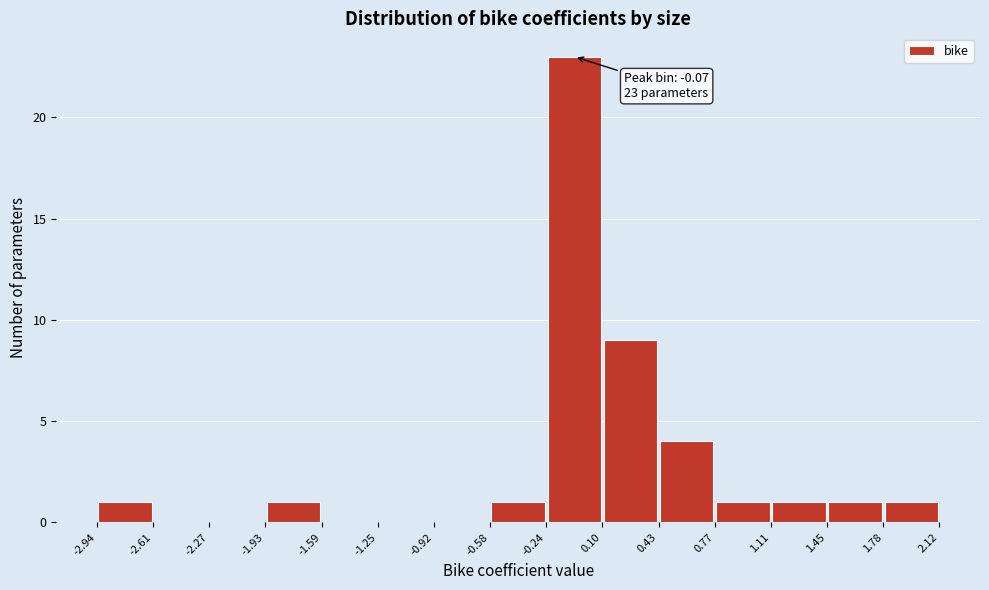

Over which range of the x-axis is the bar tallest?

-0.24 to 0.10